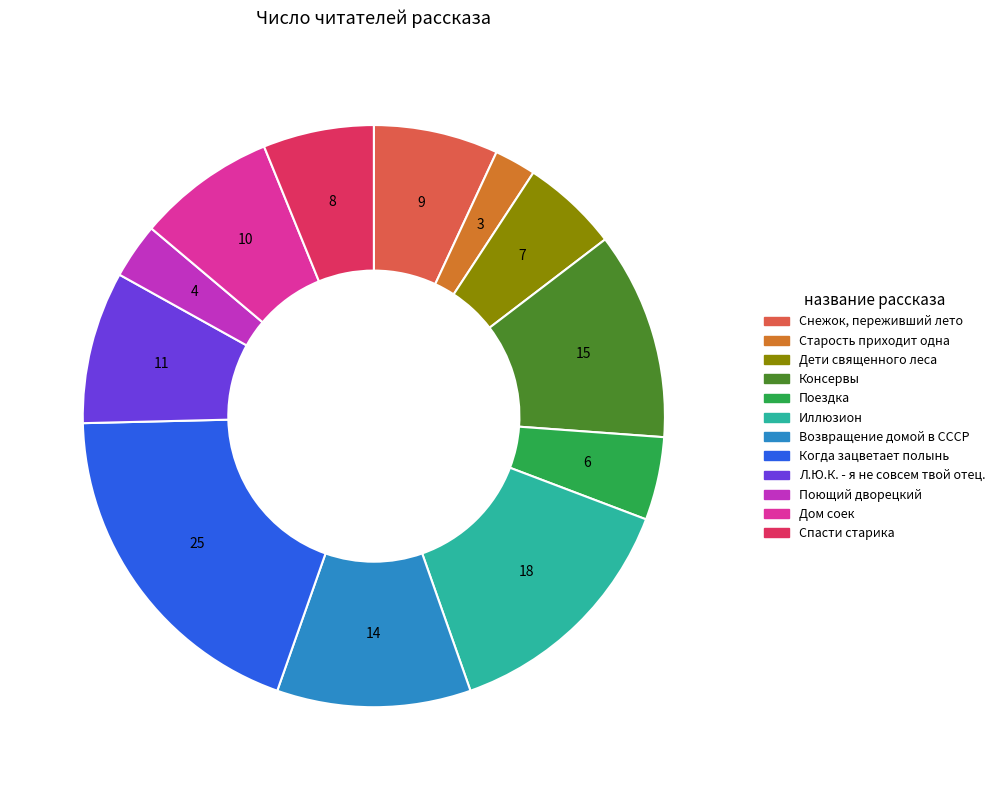

Combined, do Консервы and Возвращение домой в СССР account for over 50%?

No